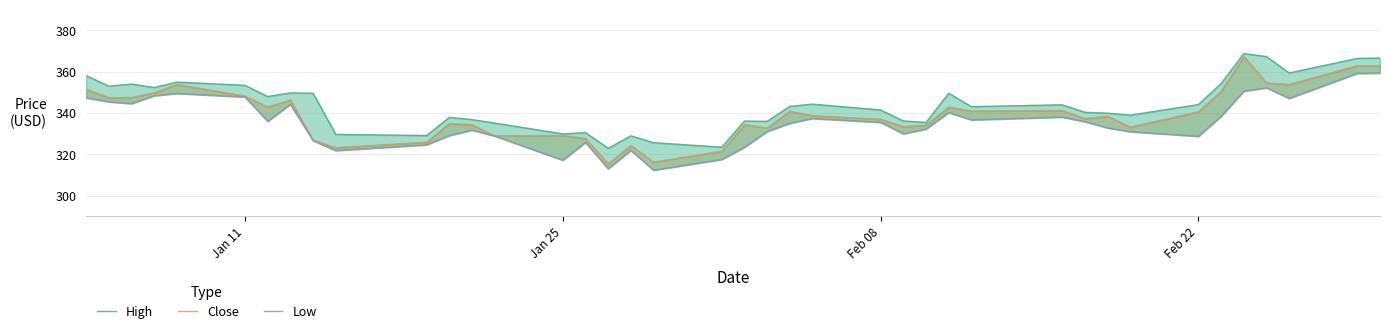

What is the highest value of the Low series?

359.3